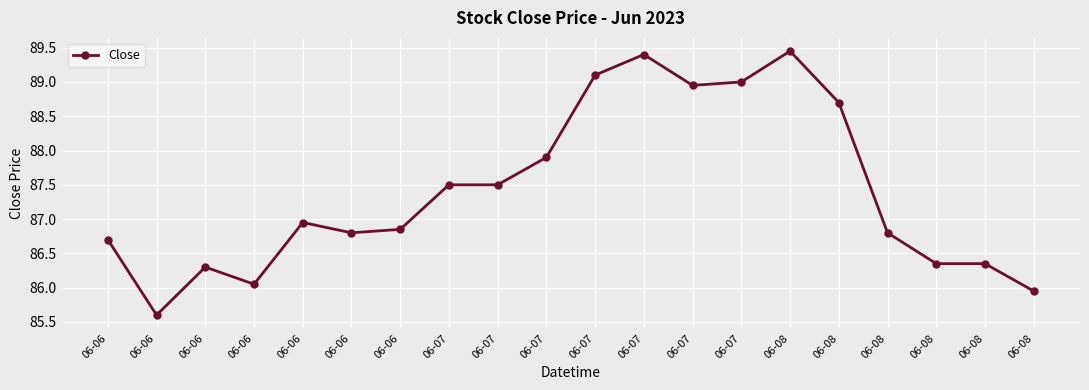

What is the difference between the maximum and minimum values?

3.8